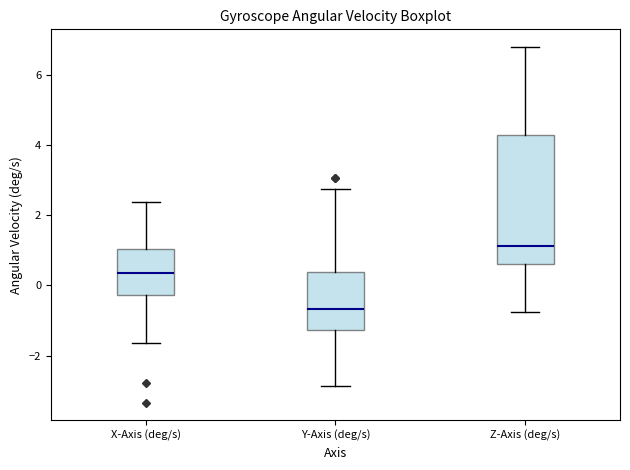

Reading left to right, read every box against the y-axis: the position of its median line, the range the box covers, and the ends of its whiskers. The values are not printed on the chart, so give them approximately, as read against the axis.

X-Axis (deg/s): median 0.4, box -0.2 to 1.0, whiskers -1.6 to 2.4
Y-Axis (deg/s): median -0.6, box -1.2 to 0.4, whiskers -2.8 to 2.8
Z-Axis (deg/s): median 1.2, box 0.6 to 4.2, whiskers -0.8 to 6.8